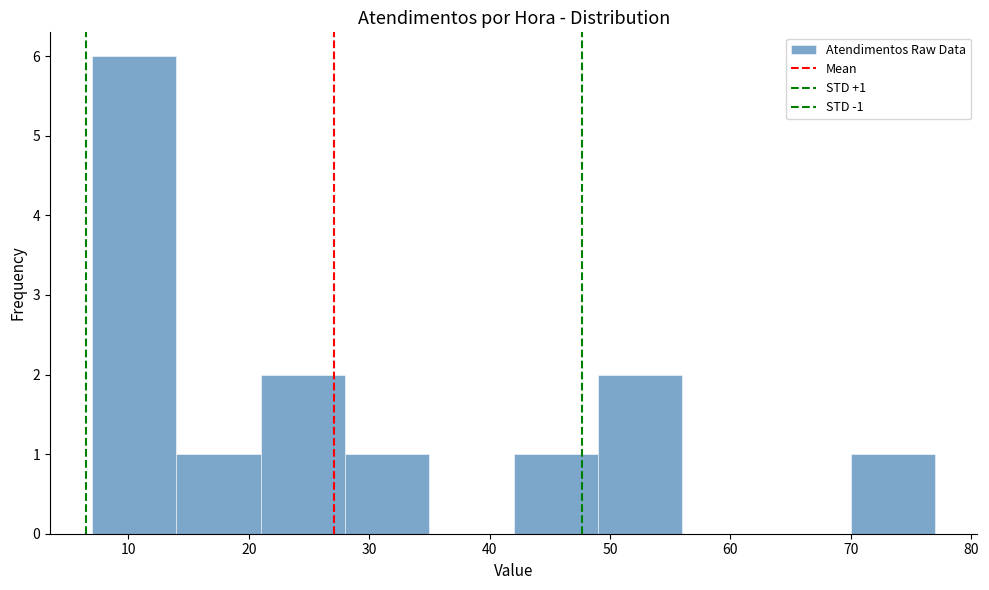

Over which range of the x-axis is the bar tallest?

7 to 14